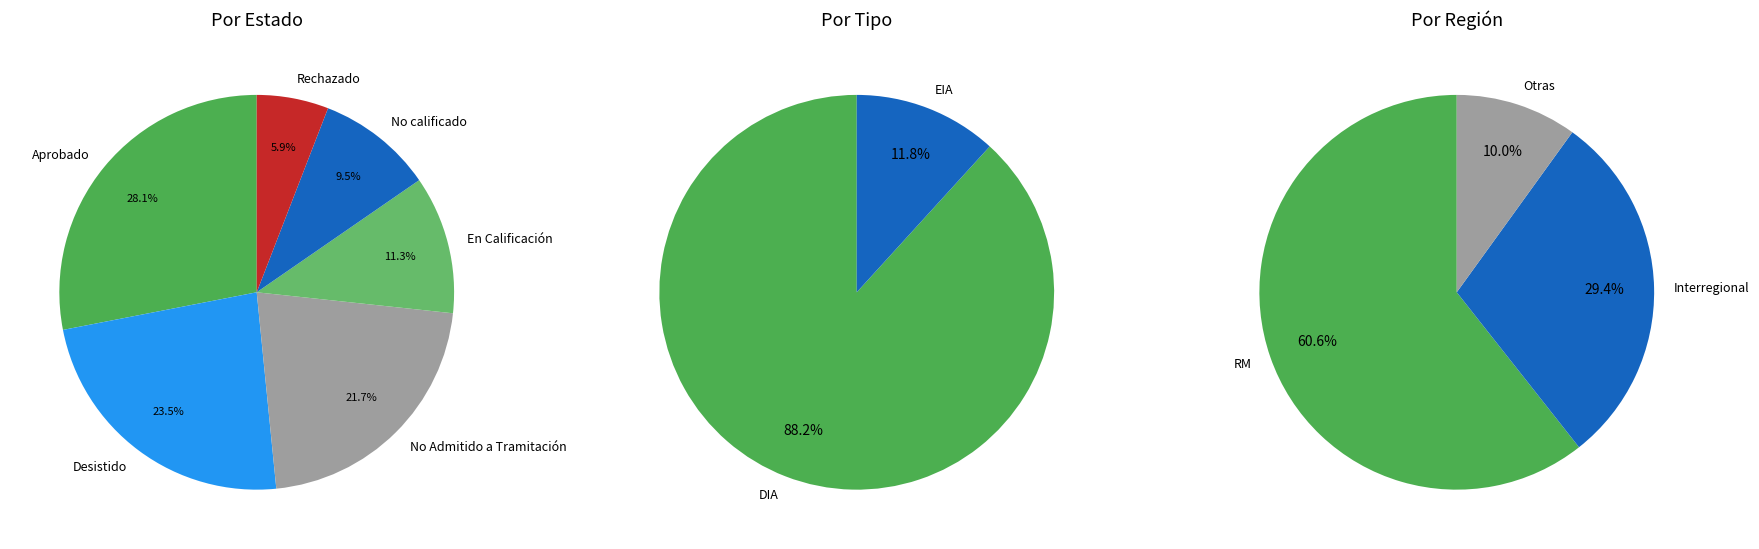

Between Aprobado and No calificado, which is larger?

Aprobado